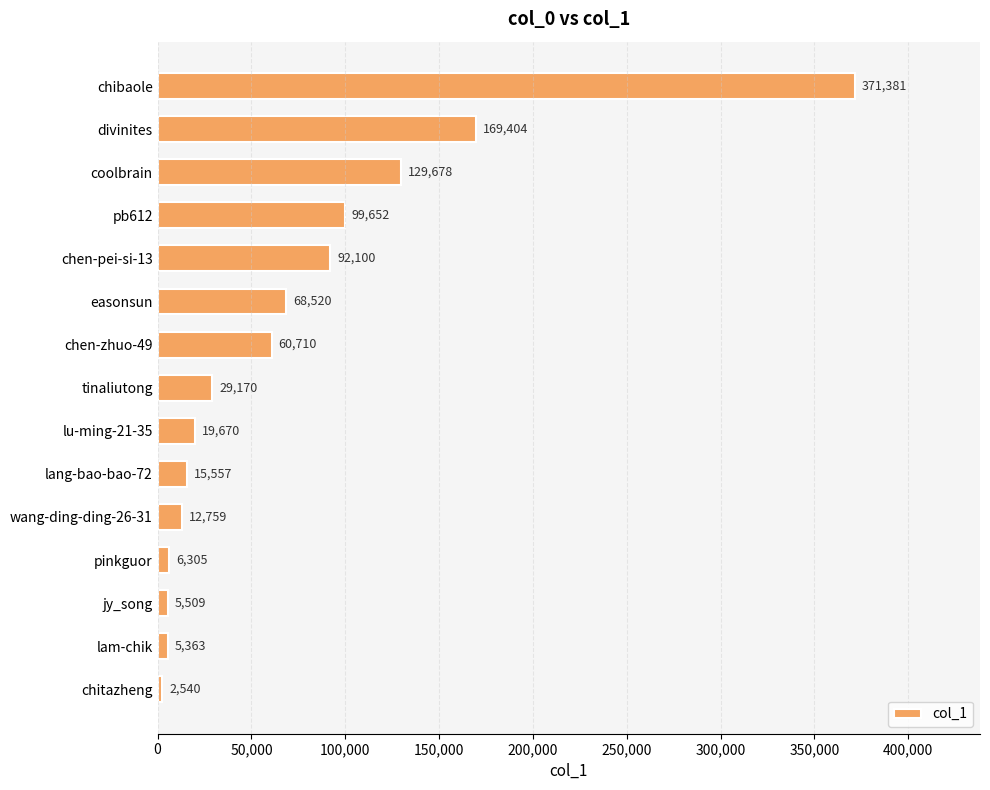

Does the chart contain stacked bars?

No